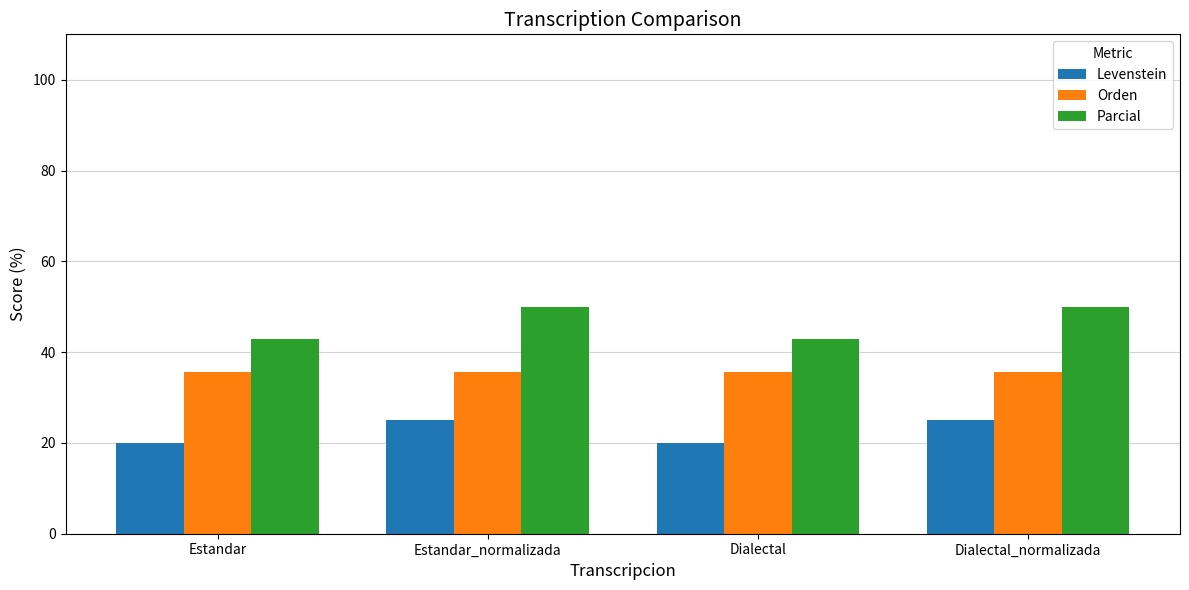

Is it true that Levenstein equals 43.1 at Dialectal_normalizada?

False